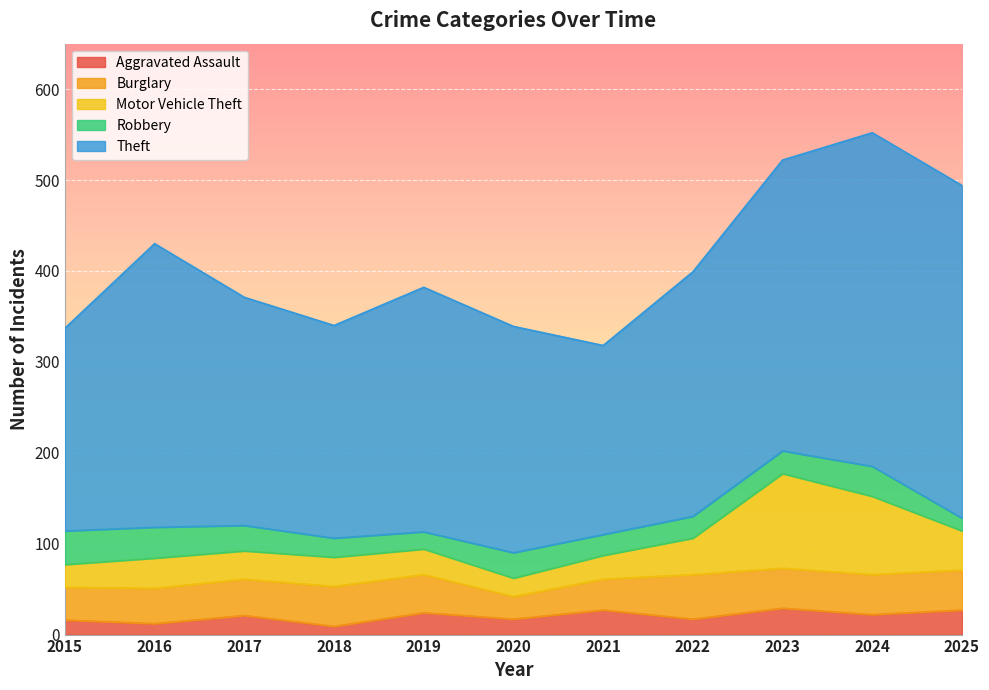

Reading left to right, what are all the values shown in this chart?

Aggravated Assault: 2015=16	2016=12	2017=21	2018=9	2019=24	2020=17	2021=27	2022=17	2023=29	2024=22	2025=27
Burglary: 2015=36	2016=39	2017=40	2018=44	2019=42	2020=25	2021=34	2022=49	2023=44	2024=44	2025=44
Motor Vehicle Theft: 2015=25	2016=33	2017=31	2018=32	2019=28	2020=20	2021=26	2022=40	2023=104	2024=86	2025=43
Robbery: 2015=37	2016=34	2017=28	2018=21	2019=19	2020=28	2021=23	2022=24	2023=25	2024=33	2025=14
Theft: 2015=223	2016=312	2017=251	2018=234	2019=269	2020=249	2021=208	2022=269	2023=320	2024=367	2025=366